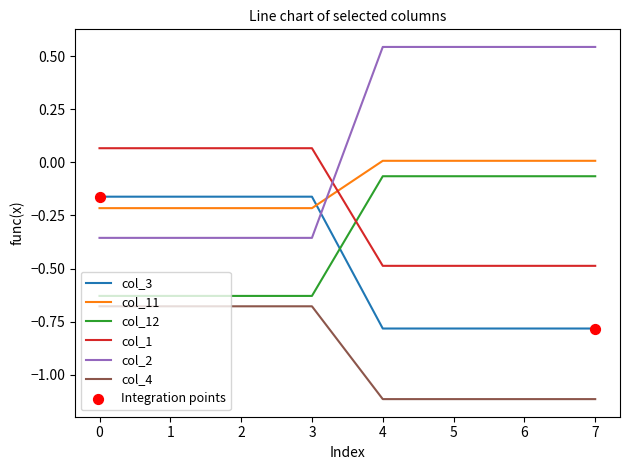

Is the value of col_2 at 3 greater than the value of col_1 at 0?

No